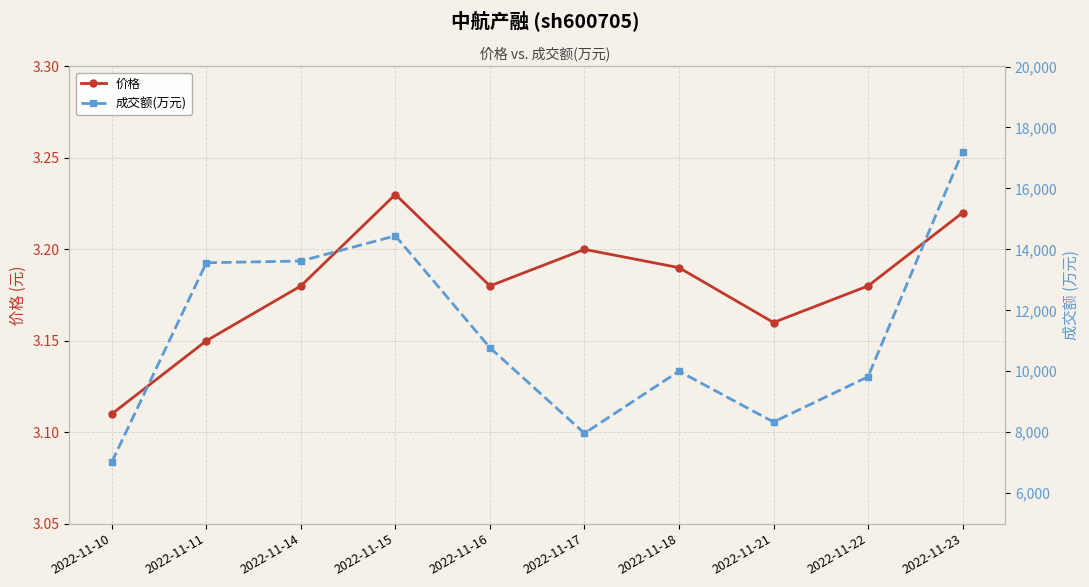

Is this an area chart (filled region under the line)?

No